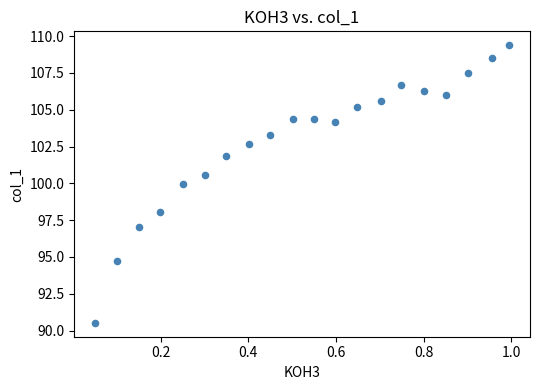

What is the range of Y values (max minus min)?

18.9